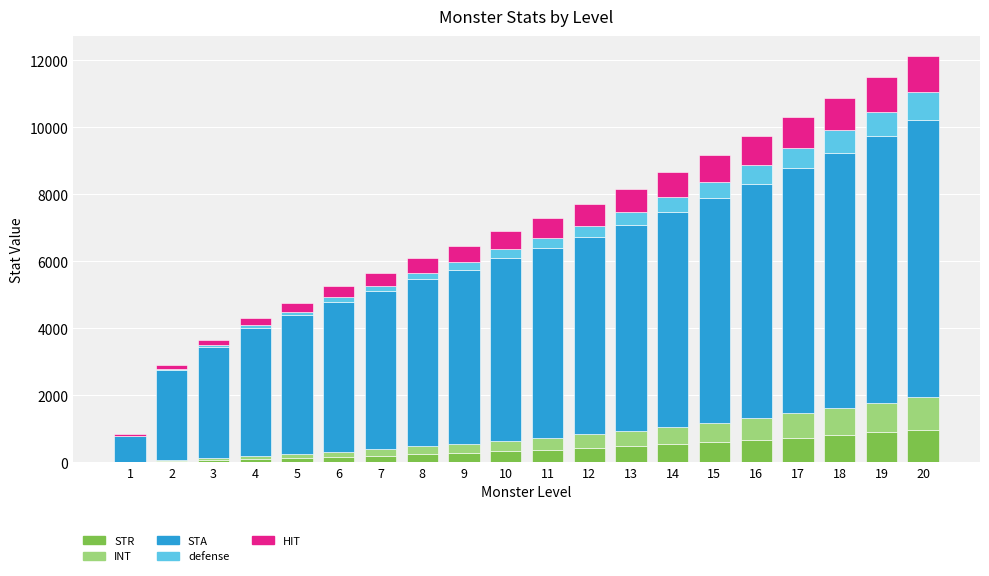

What is the highest value of the STR series?

972